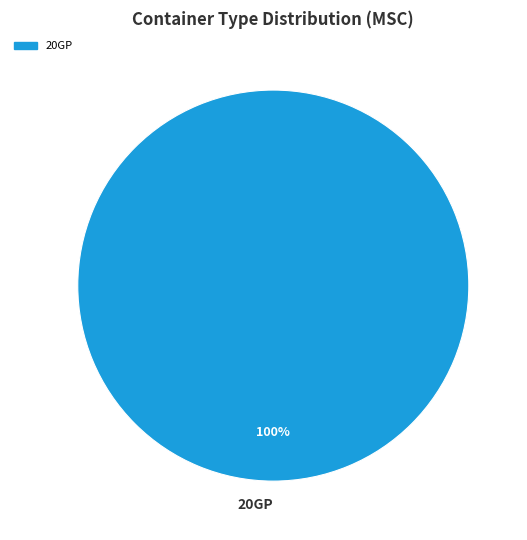

Rank the categories by value from lowest to highest.

20GP